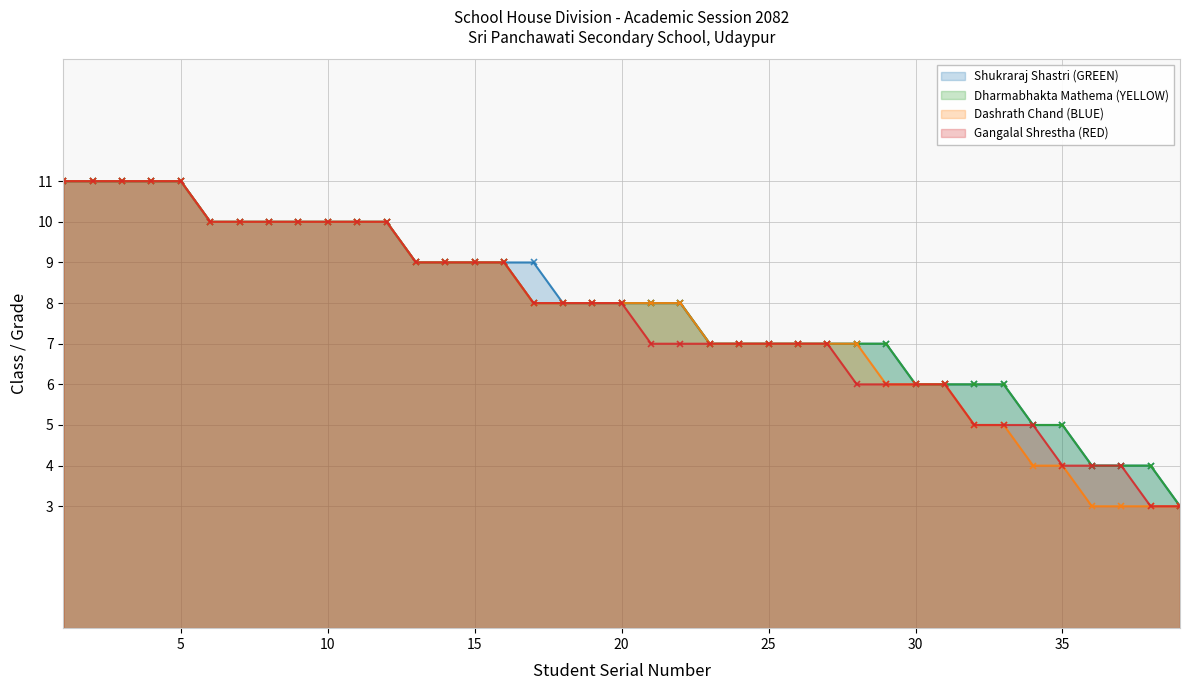

How many distinct data groups are displayed?

4